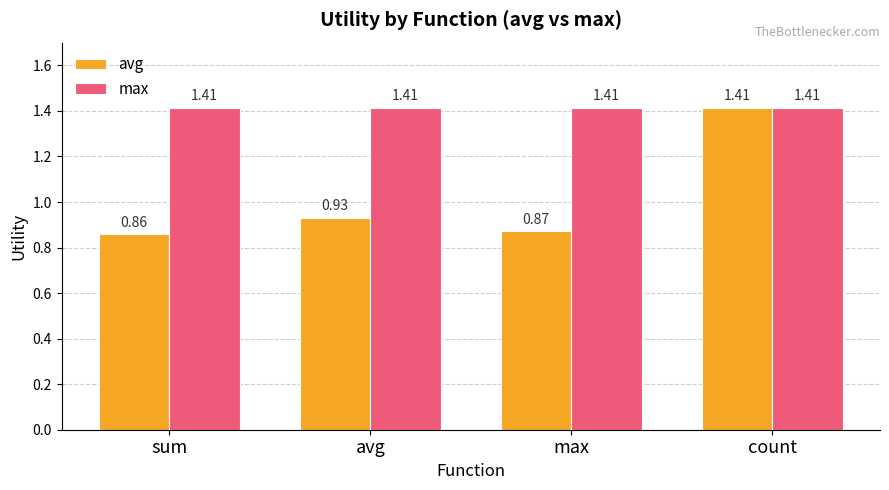

What are all the series names shown in the legend?

avg, max